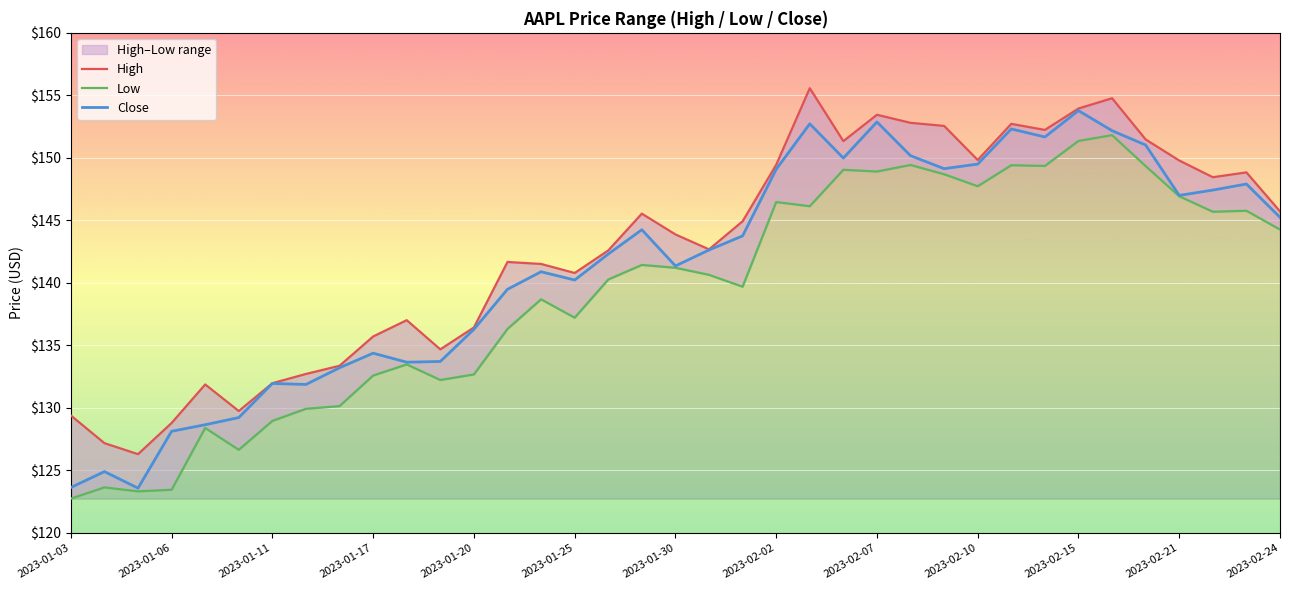

What is the greatest value displayed?

155.6